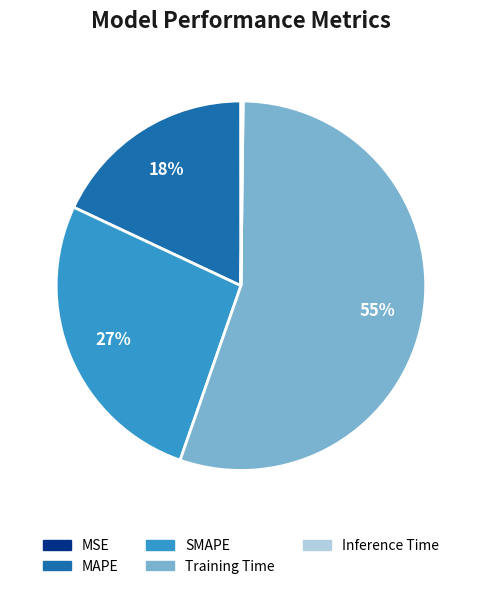

The MAPE slice represents 11% of the pie. True or false?

False